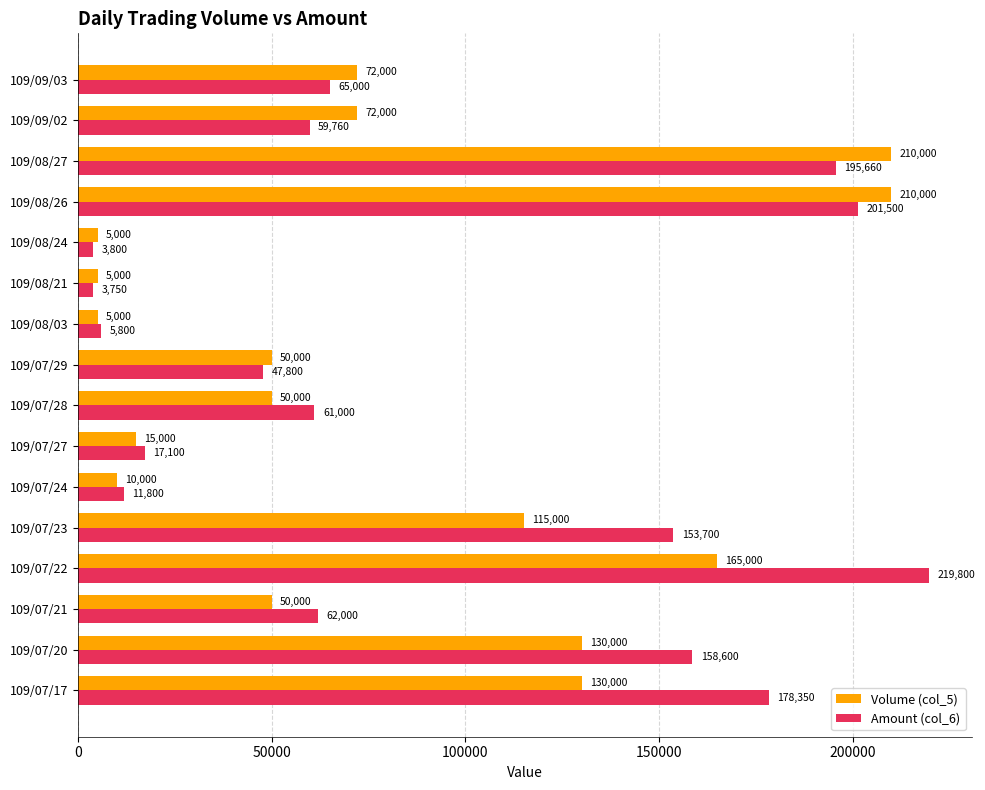

The Amount (col_6) series shows 3800 at 109/08/24. True or false?

True